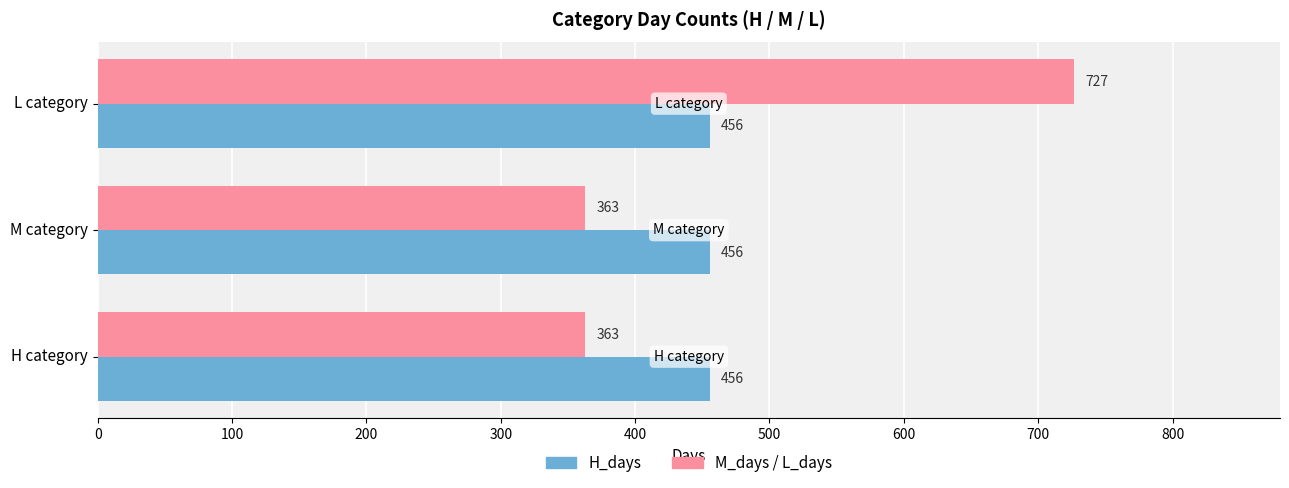

What is the maximum value shown in the chart?

727